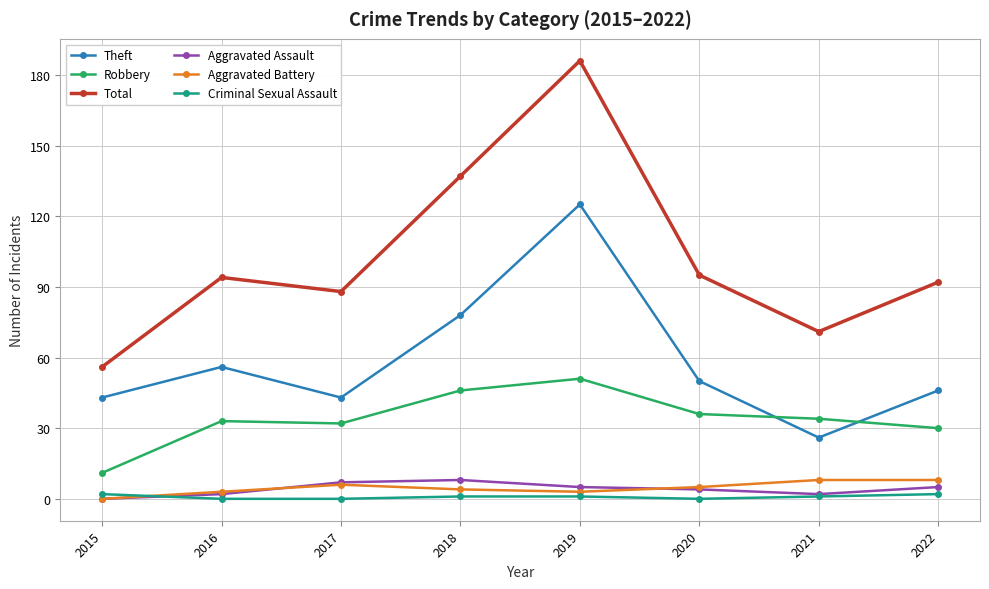

The value of Aggravated Assault at 2016 is 2. True or false?

True